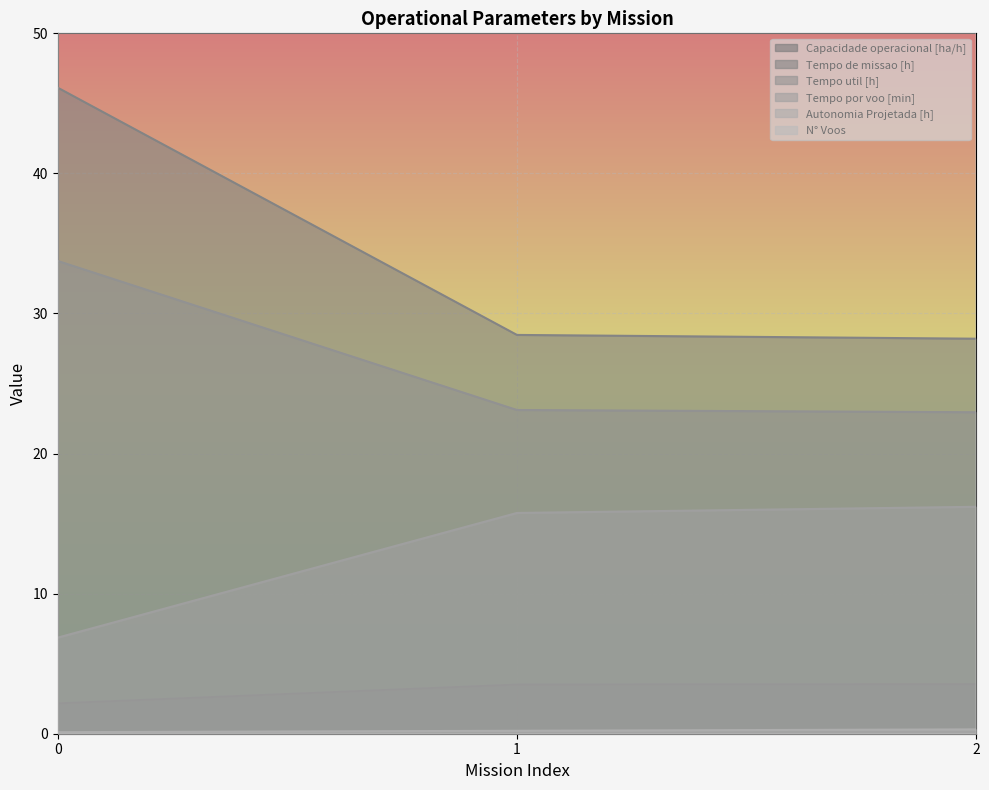

Does the chart display data point markers on the line(s)?

No